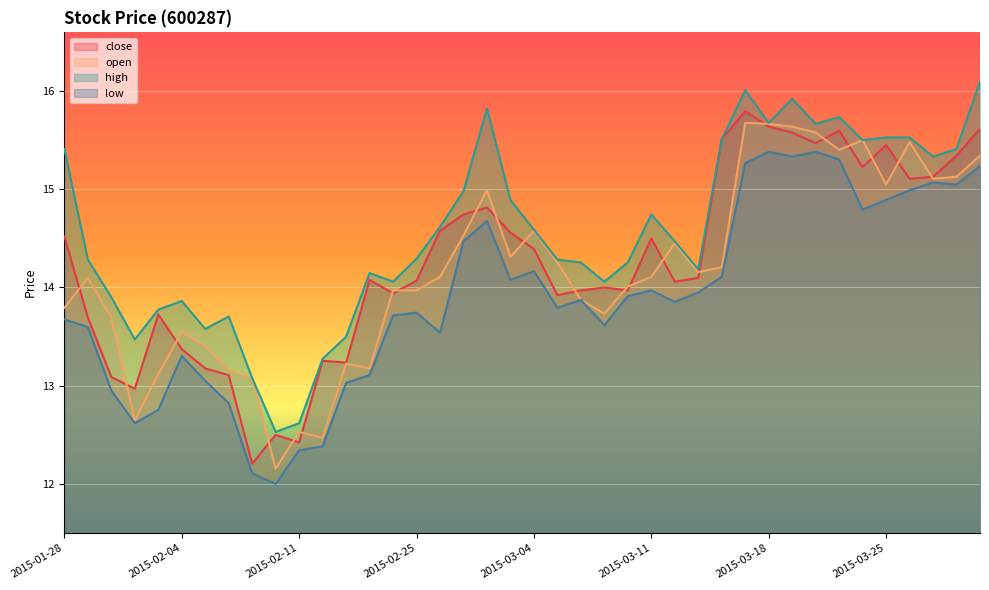

The low series shows 15.2 at 2015-03-31. True or false?

True